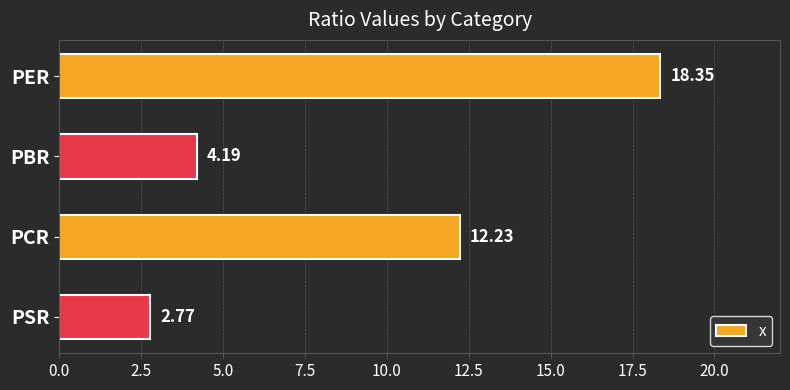

At which category does the chart reach its minimum across all series?

PSR